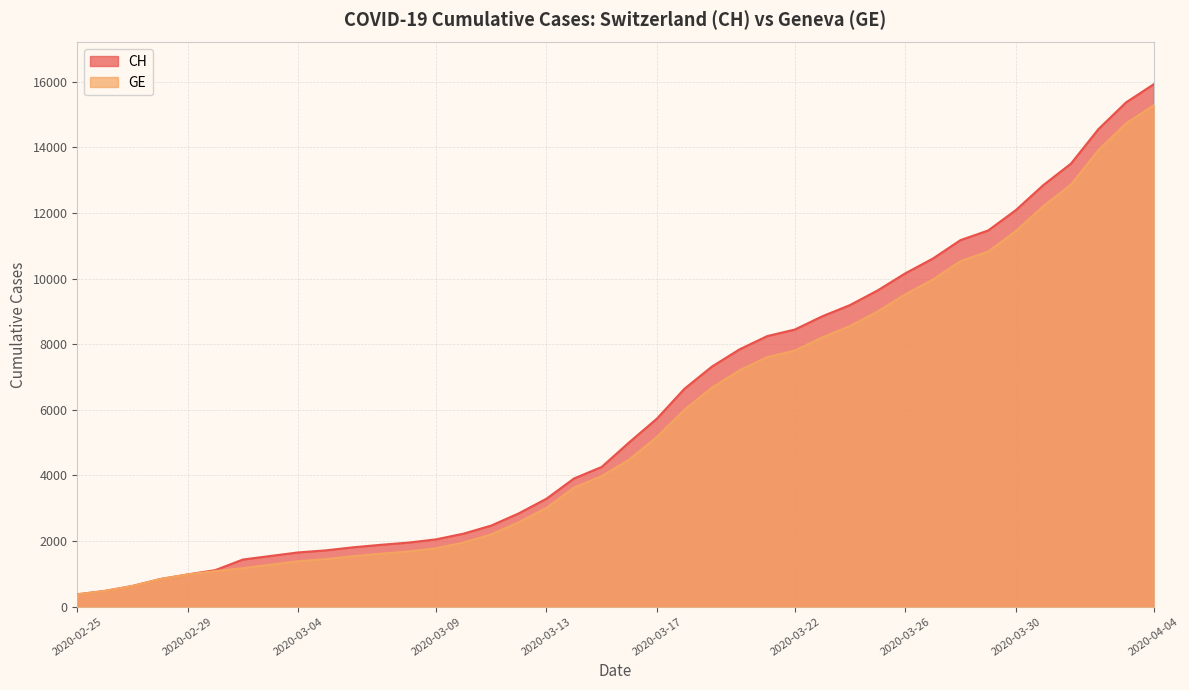

True or false: CH has more than 2 interior local peaks.

False